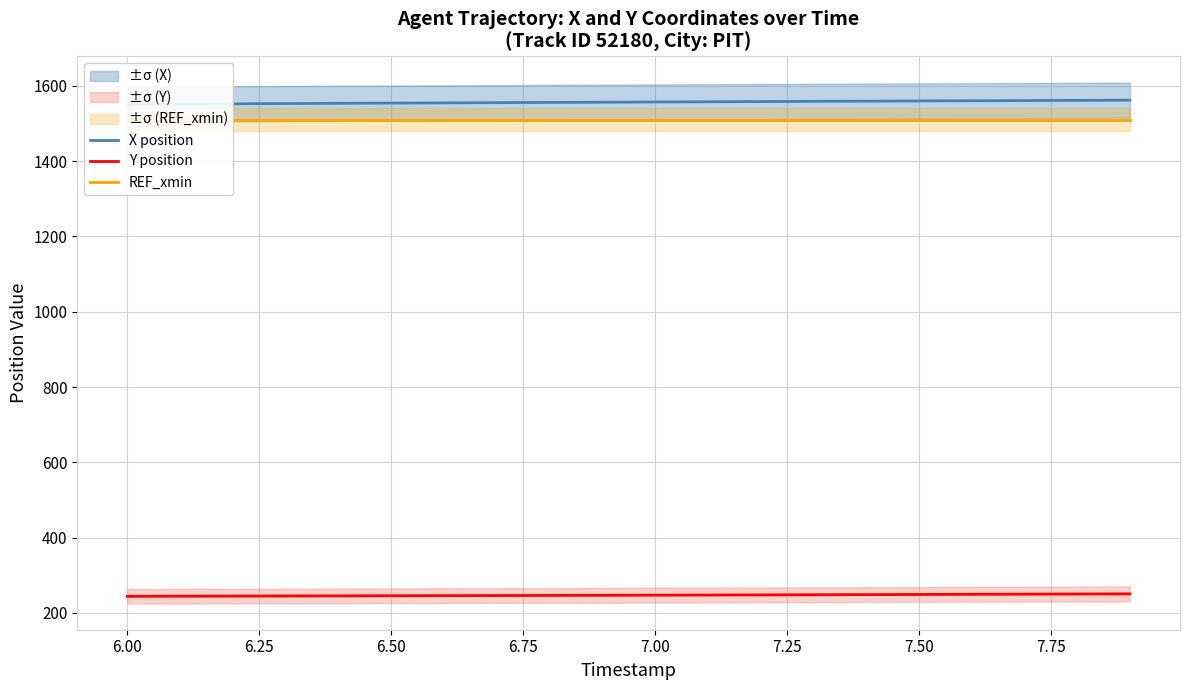

How many lines are shown in the chart?

3